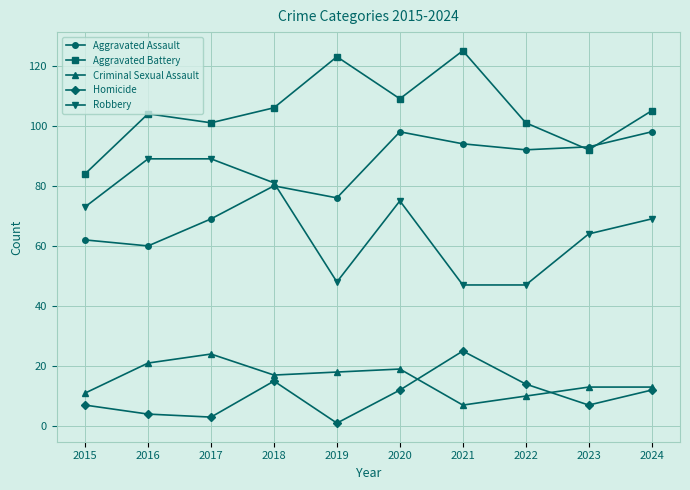

Reading left to right, extract all data points from this chart.

Aggravated Assault: 2015=62	2016=60	2017=69	2018=80	2019=76	2020=98	2021=94	2022=92	2023=93	2024=98
Aggravated Battery: 2015=84	2016=104	2017=101	2018=106	2019=123	2020=109	2021=125	2022=101	2023=92	2024=105
Criminal Sexual Assault: 2015=11	2016=21	2017=24	2018=17	2019=18	2020=19	2021=7	2022=10	2023=13	2024=13
Homicide: 2015=7	2016=4	2017=3	2018=15	2019=1	2020=12	2021=25	2022=14	2023=7	2024=12
Robbery: 2015=73	2016=89	2017=89	2018=81	2019=48	2020=75	2021=47	2022=47	2023=64	2024=69